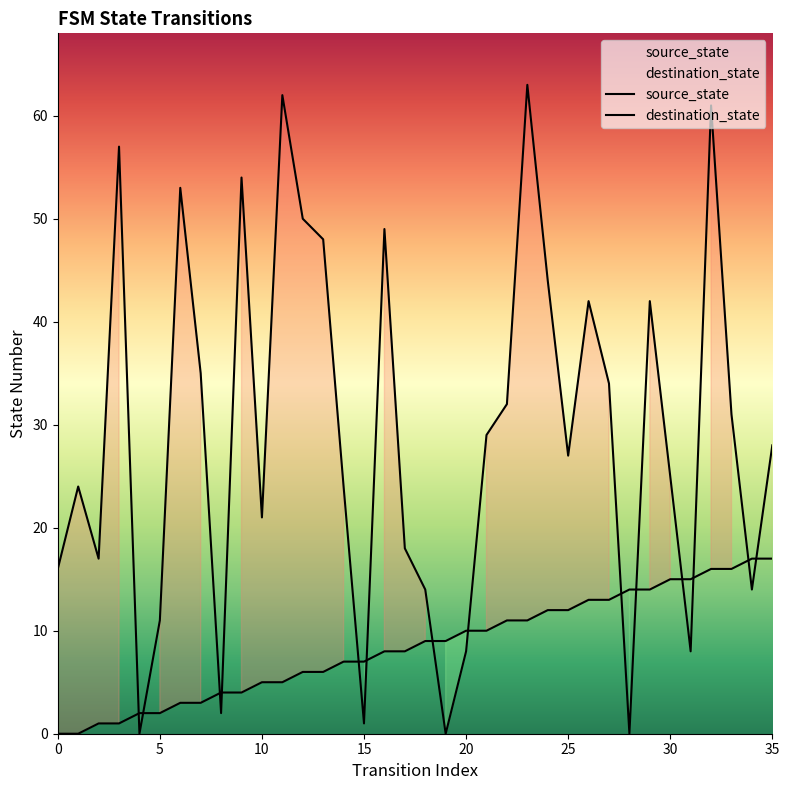

How many lines are shown in the chart?

2